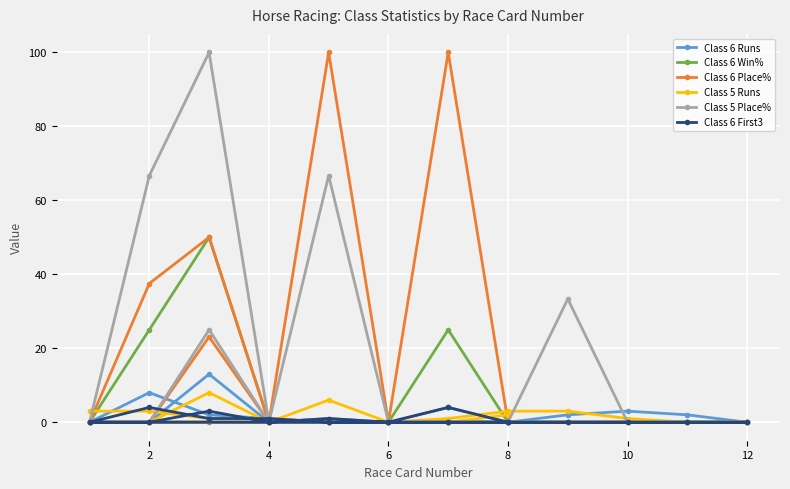

In Class 6 Win%, how many points are higher than both neighbors (excluding endpoints)?

2